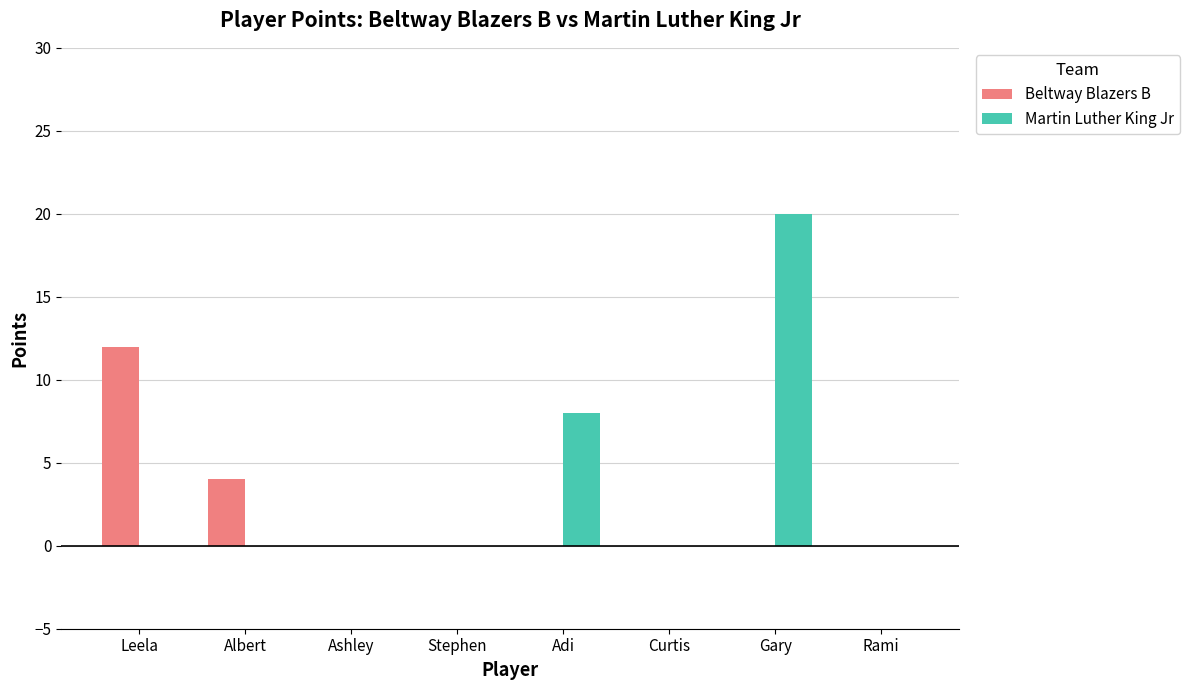

How many distinct data groups are displayed?

2